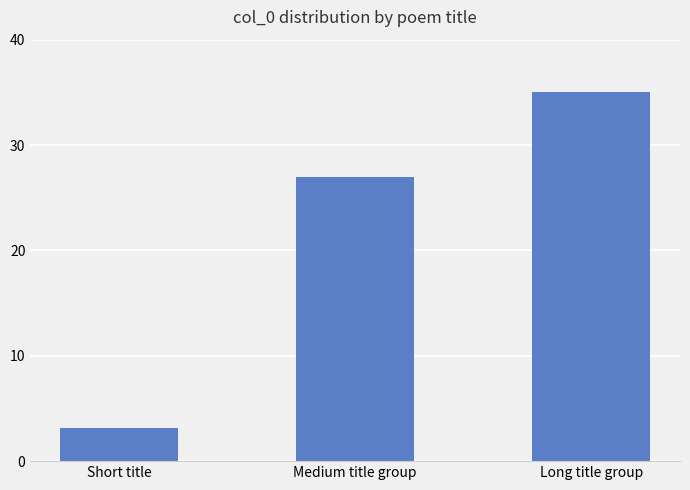

Between Short title and Long title group, which is larger?

Long title group